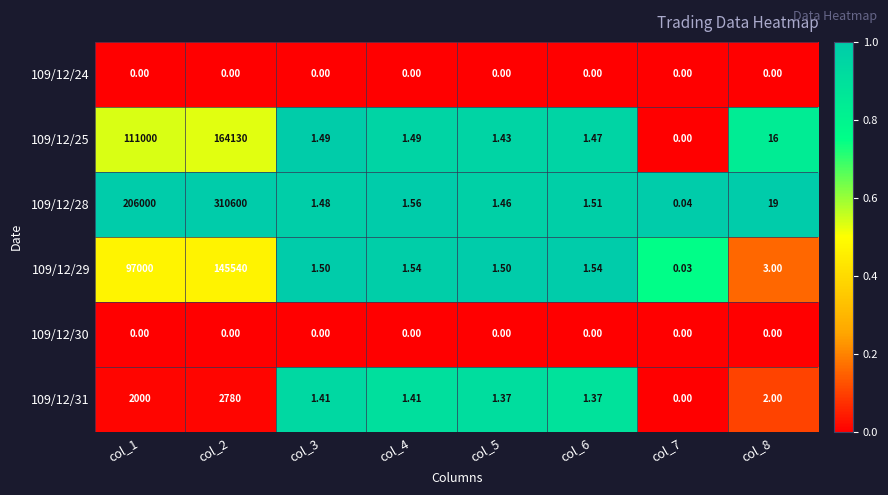

Is the value of 109/12/31 at col_1 greater than the value of 109/12/24 at col_1?

Yes